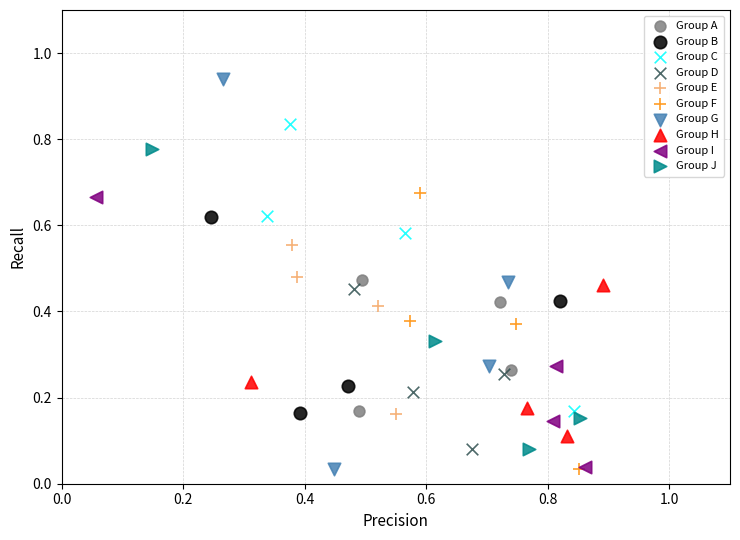

Which series reaches the maximum Y coordinate?

Group G